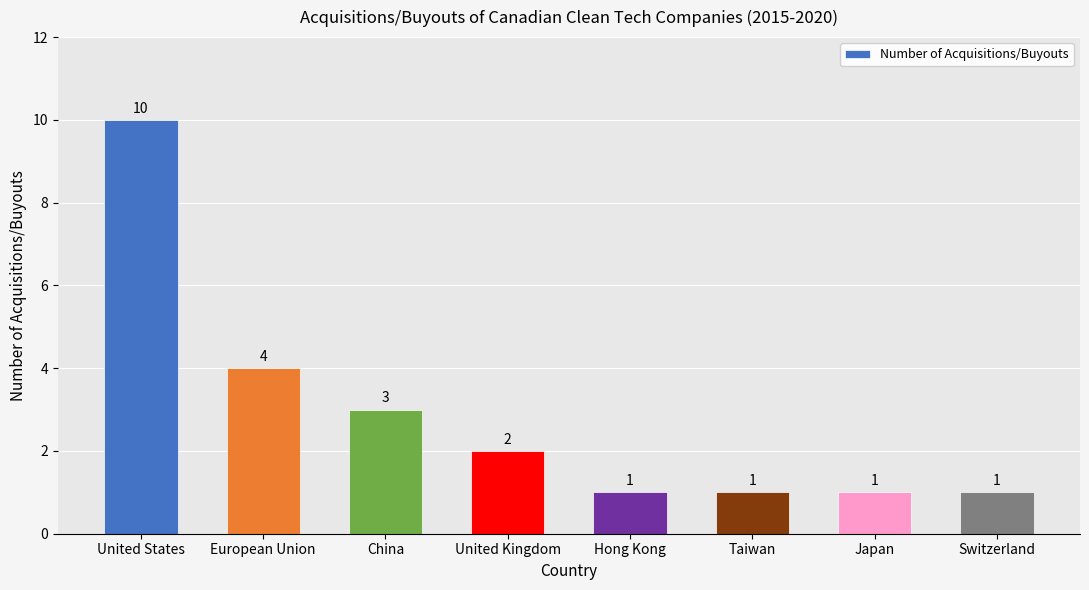

Where is the data nearest to the value 5?

European Union